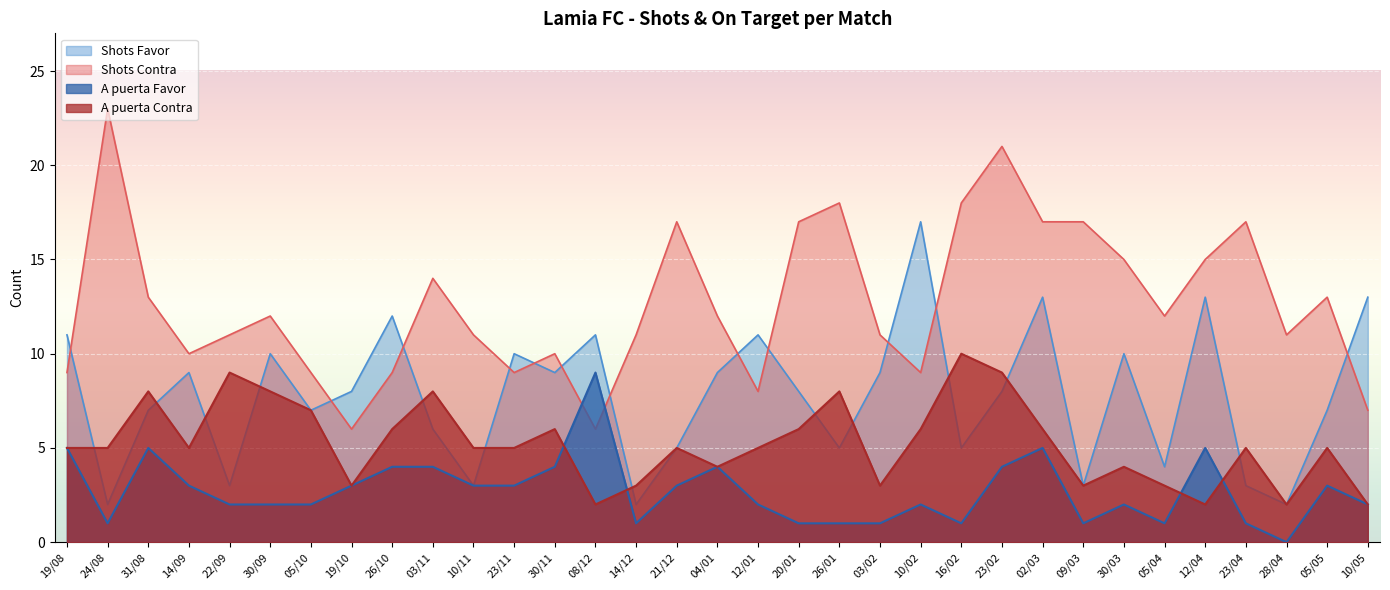

What is the sum of the A puerta Favor values at 03/11 and 08/12?

13